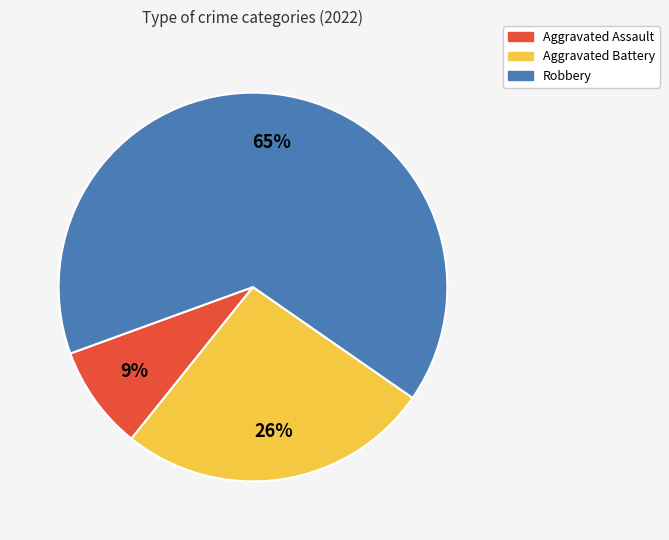

Does Robbery account for over 50% of the chart?

Yes